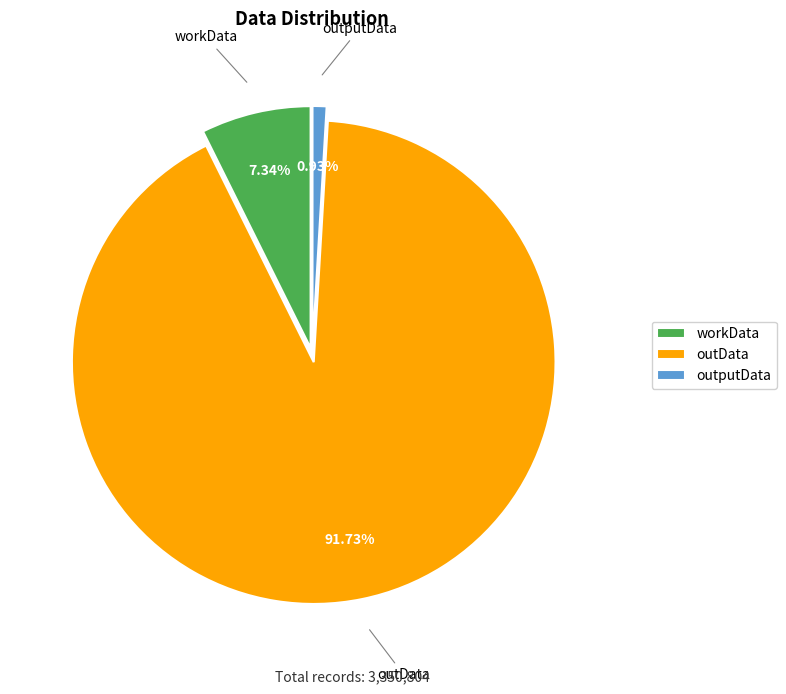

Is the sum of outputData and outData greater than half?

Yes